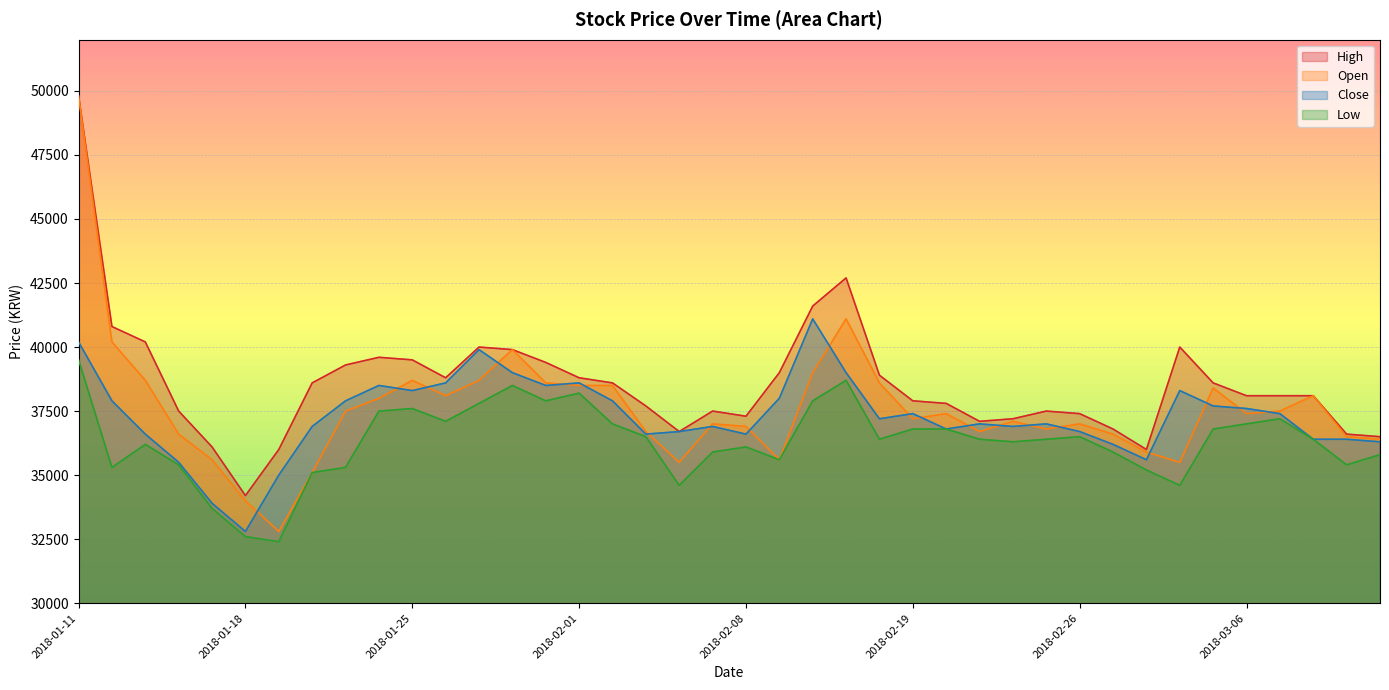

True or false: Low has a value of 63634 at 2018-01-25.

False